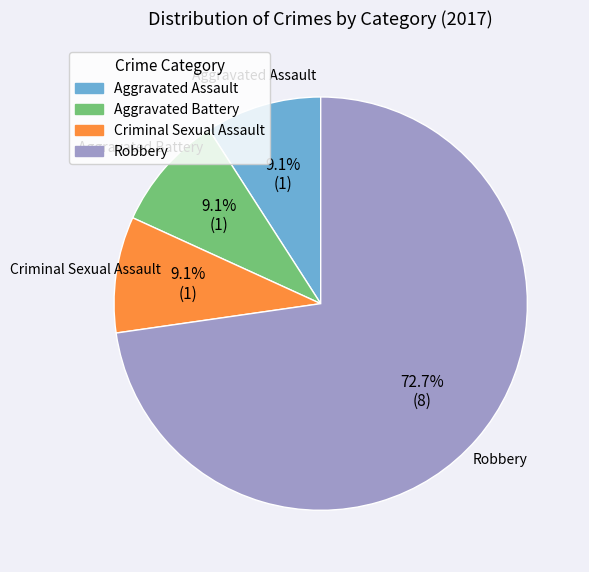

Is it true that Aggravated Assault is 9% of the pie?

True